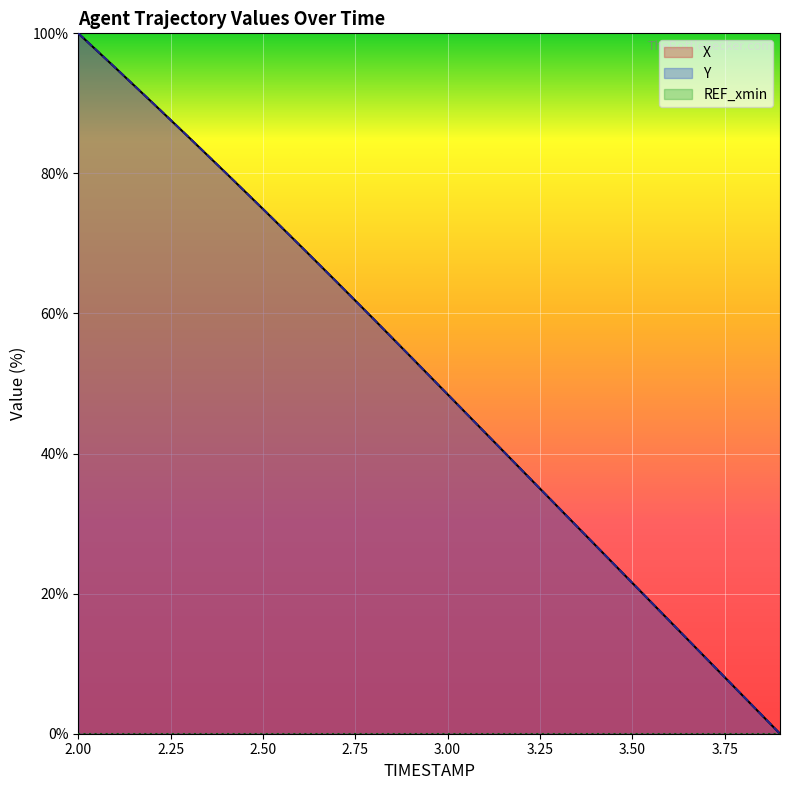

True or false: REF_xmin and X cross at least once.

False